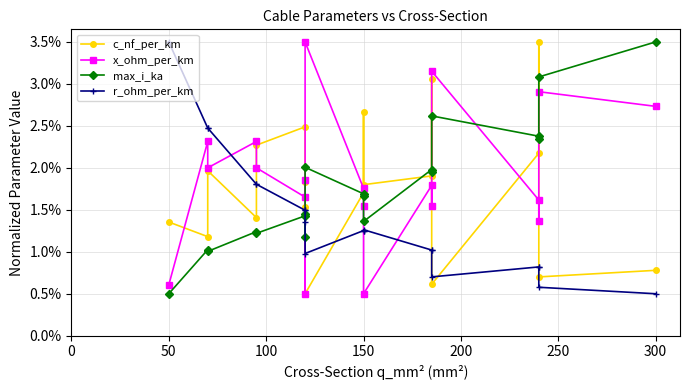

What are all the series names shown in the legend?

c_nf_per_km, x_ohm_per_km, max_i_ka, r_ohm_per_km